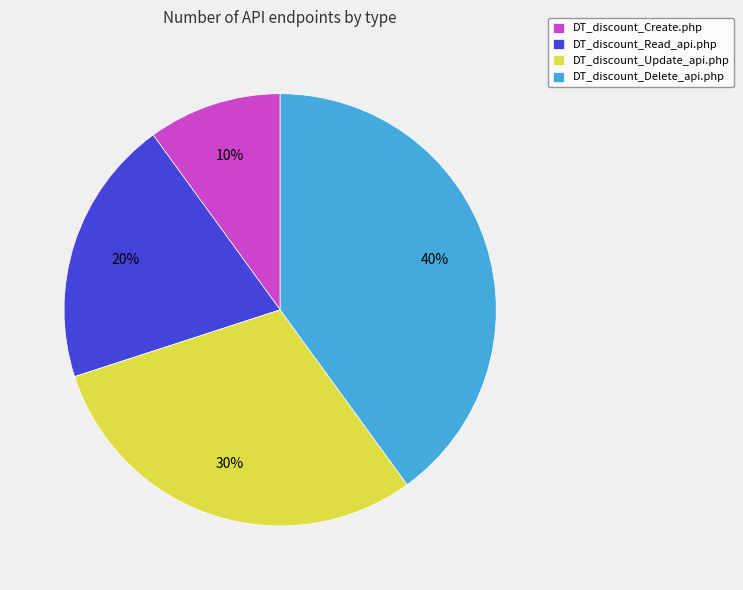

To the nearest percent, what is the average slice percentage?

25%